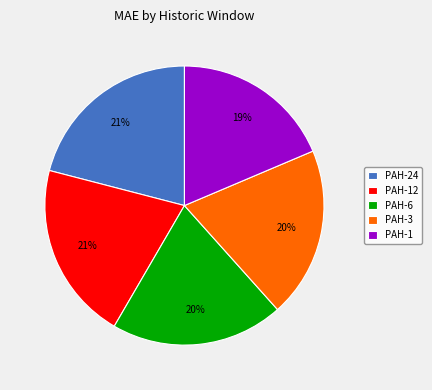

Is there a majority slice in this chart?

No